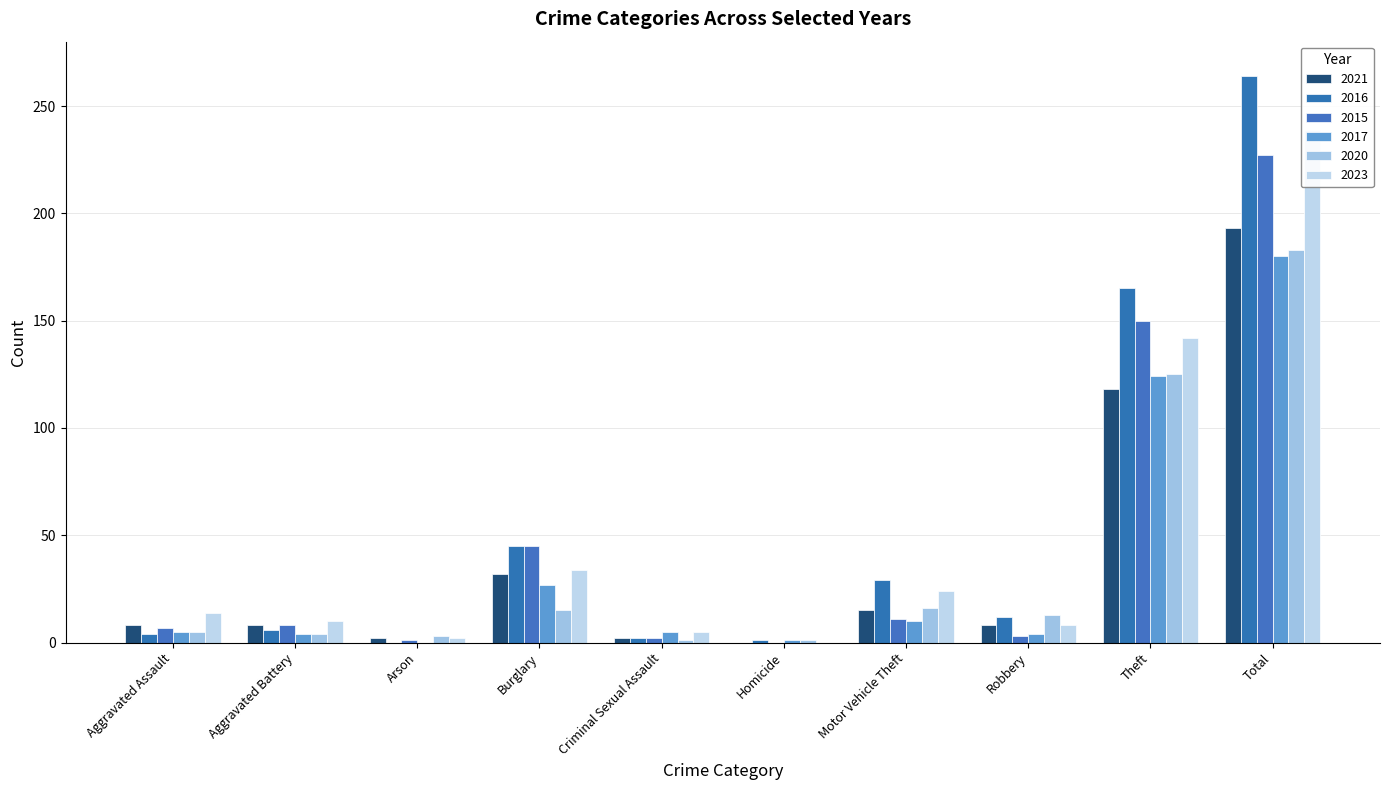

Reading left to right, list all the values displayed in this chart.

2021: 8	8	2	32	2	0	15	8	118	193
2016: 4	6	0	45	2	1	29	12	165	264
2015: 7	8	1	45	2	0	11	3	150	227
2017: 5	4	0	27	5	1	10	4	124	180
2020: 5	4	3	15	1	1	16	13	125	183
2023: 14	10	2	34	5	0	24	8	142	239